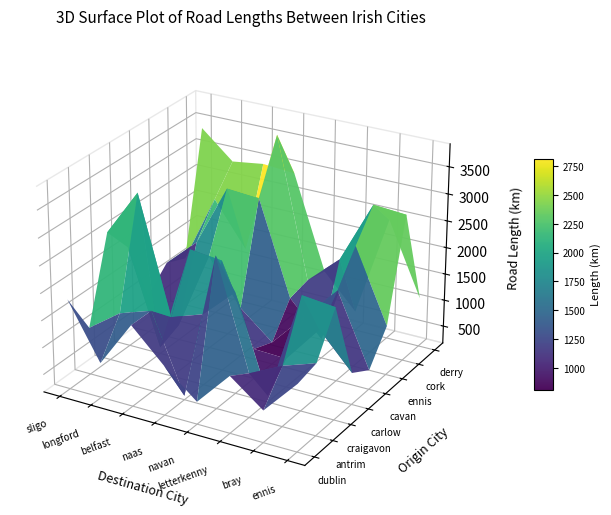

Is it true that cork equals 1576.4 at longford?

False